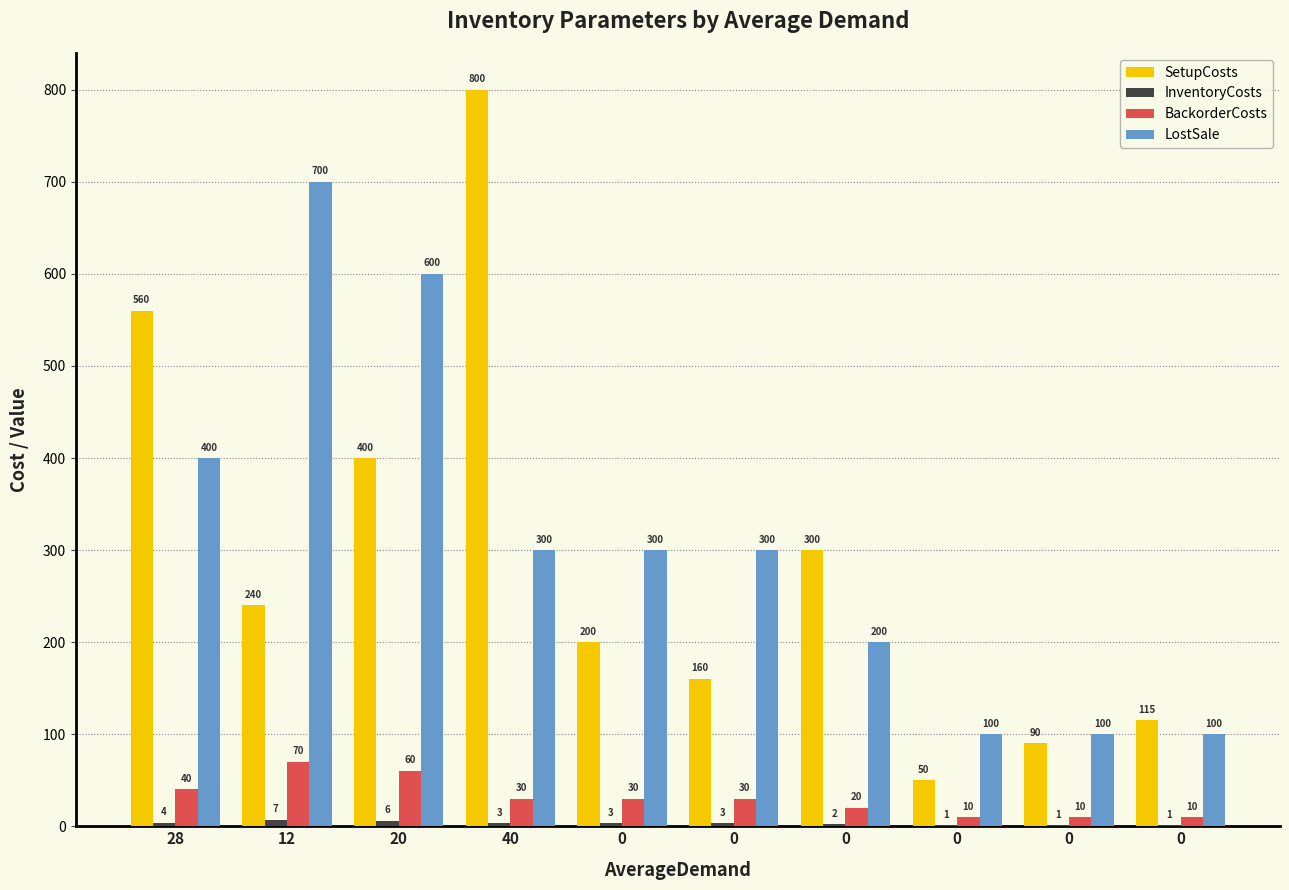

How many series are shown in this chart?

4